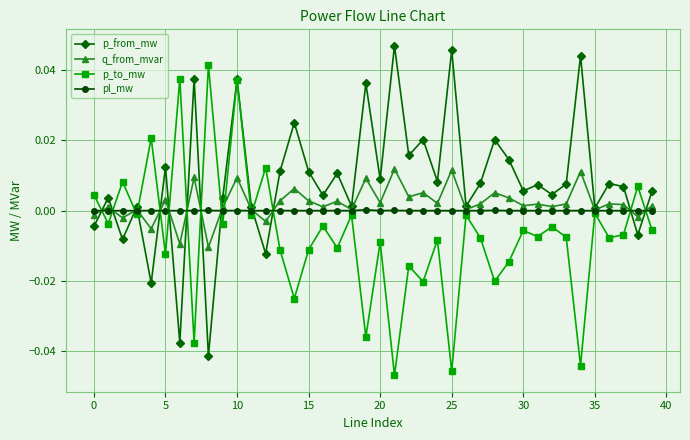

Which series has the largest total across all categories?

p_from_mw